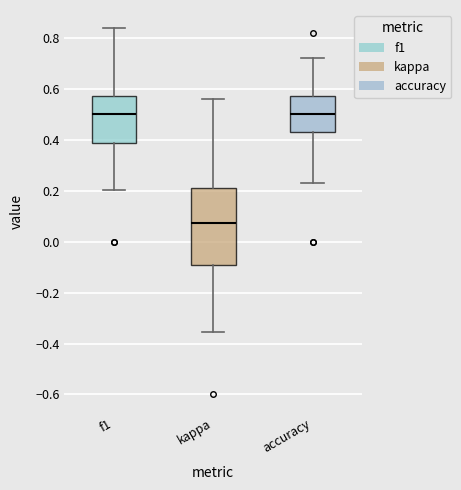

Where is the upper edge of the box for f1 on the y-axis? The values are not printed on the chart, so give them approximately, as read against the axis.

0.58